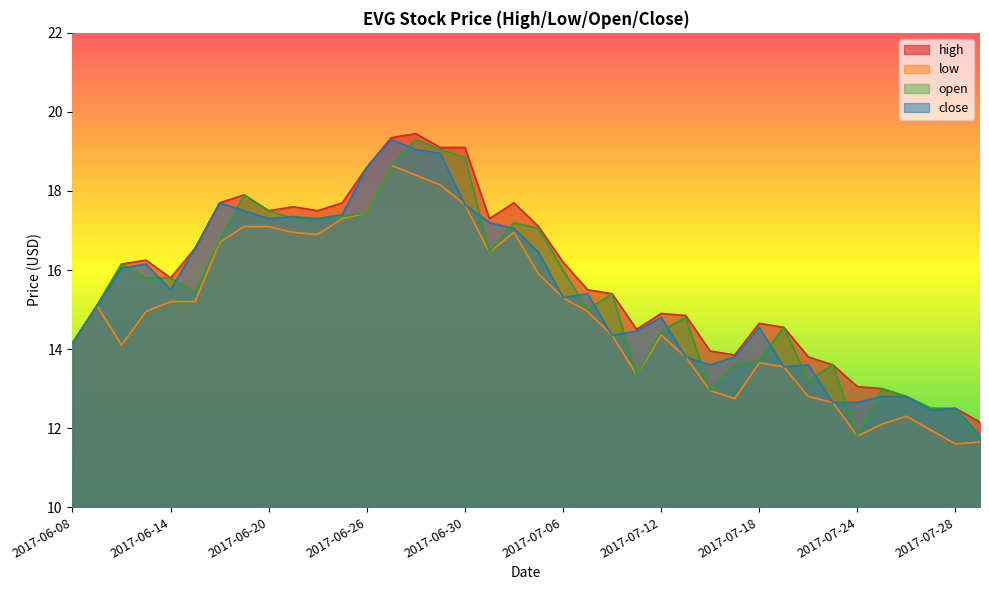

Does the chart display data point markers on the line(s)?

No